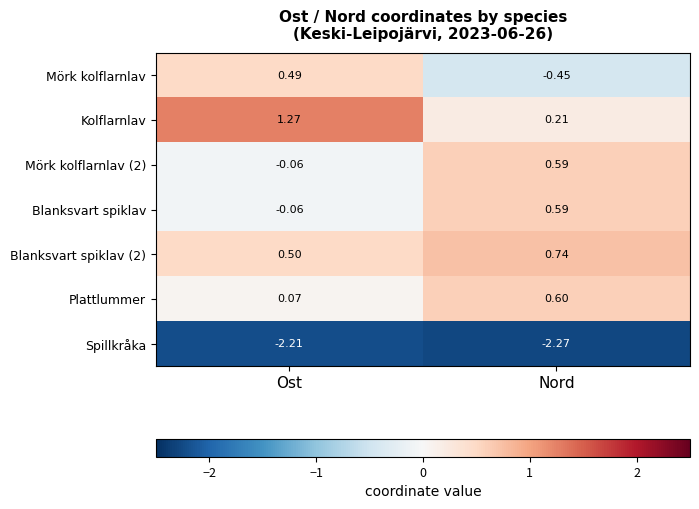

At which label does Blanksvart spiklav first exceed 0?

Nord